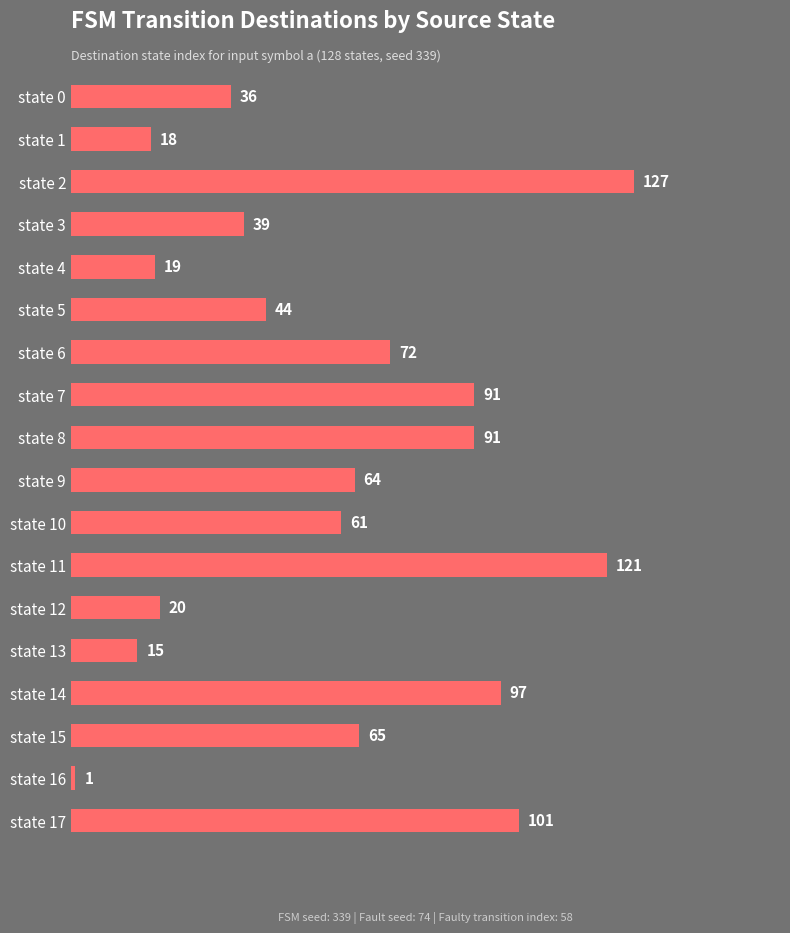

Between state 17 and state 3, which is larger?

state 17